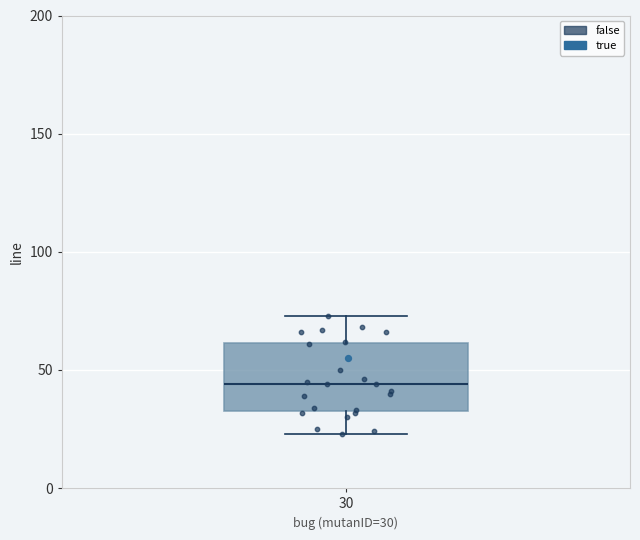

Read this box plot against the y-axis: the position of the median line, the range covered by the box, and the ends of both whiskers. The values are not printed on the chart, so give them approximately, as read against the axis.

median 45, box 35 to 60, whiskers 25 to 75